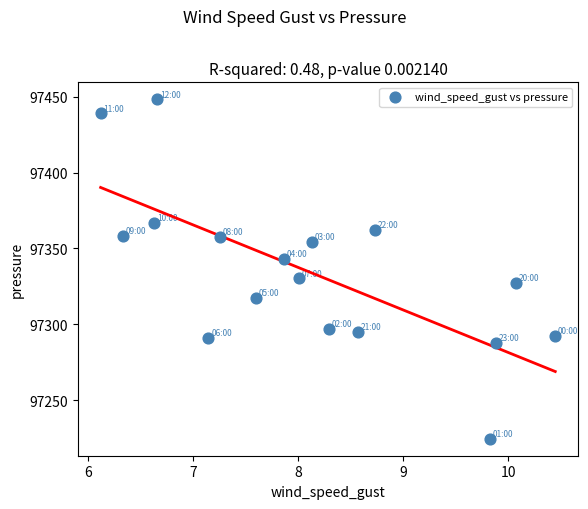

What is the range of X values (max minus min)?

4.3